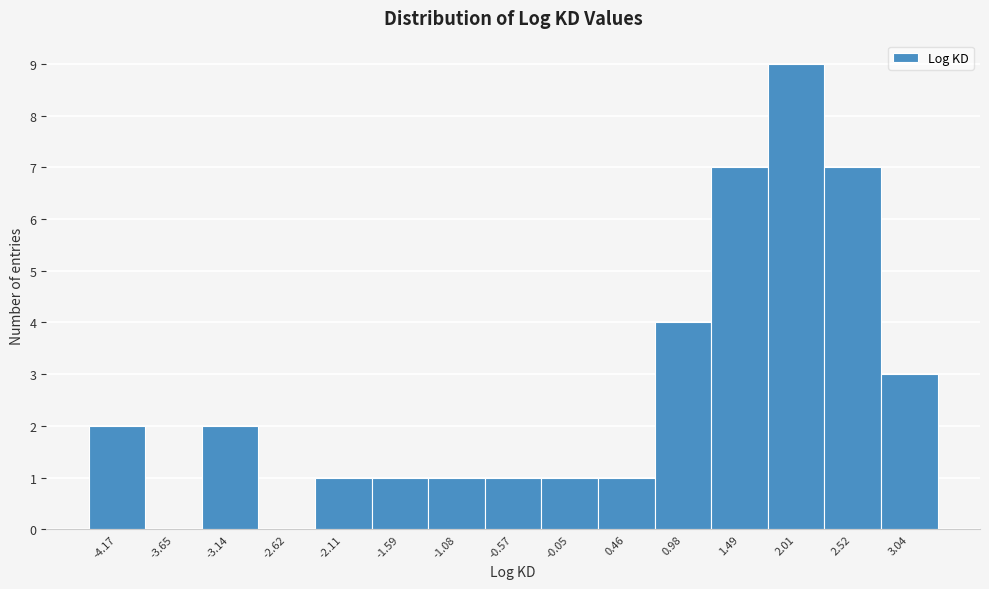

Reading right to left, transcribe all the data shown in this chart.

3.04=3	2.52=7	2.01=9	1.49=7	0.98=4	0.46=1	-0.05=1	-0.57=1	-1.08=1	-1.59=1	-2.11=1	-2.62=0	-3.14=2	-3.65=0	-4.17=2